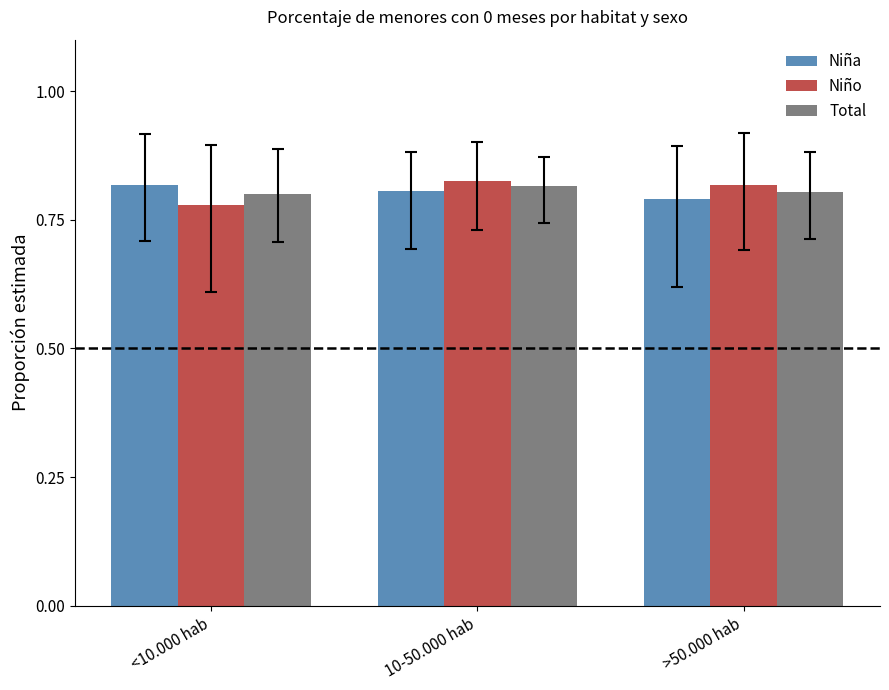

The Niña series shows 0.2 at >50.000 hab. True or false?

False